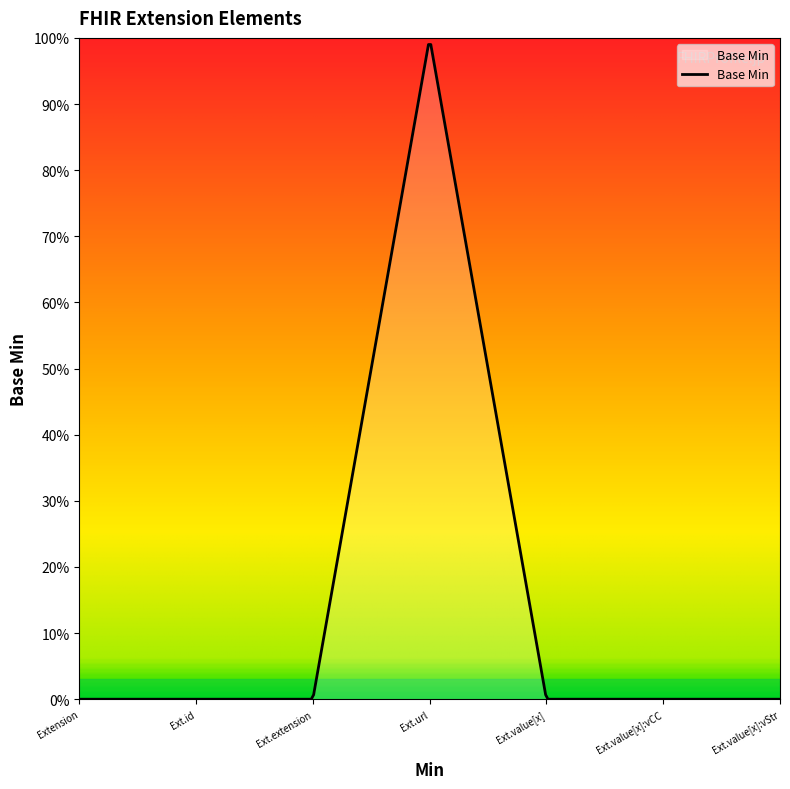

Does the chart display data point markers on the line(s)?

No